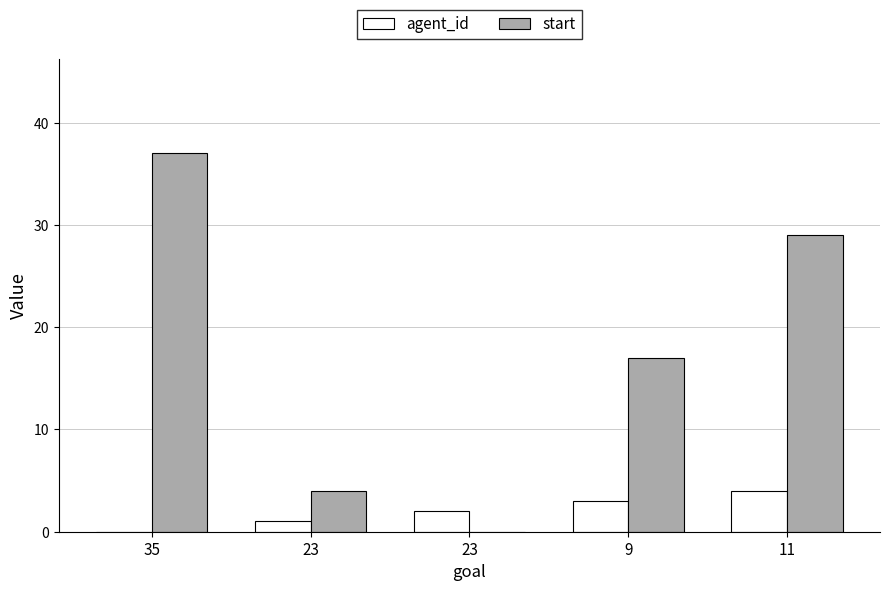

Are the bars horizontal?

No